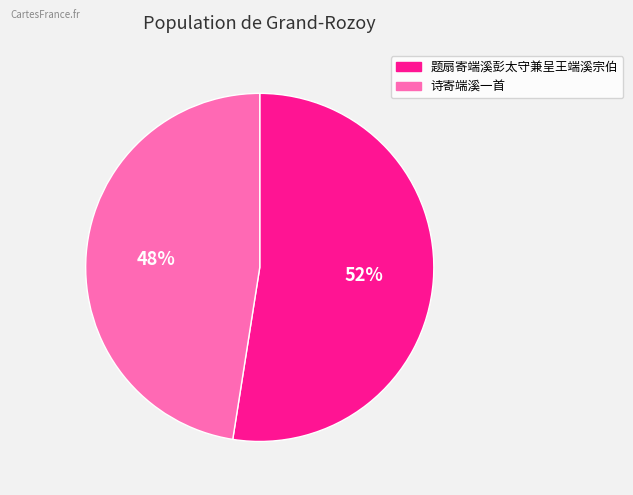

Rank the categories by value from lowest to highest.

诗寄端溪一首, 题扇寄端溪彭太守兼呈王端溪宗伯